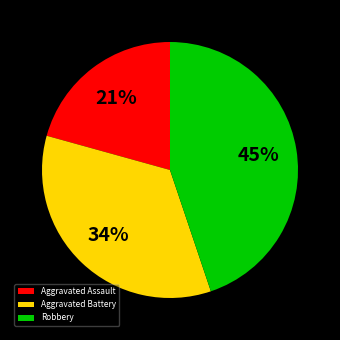

Does Aggravated Assault represent more than half of the total?

No